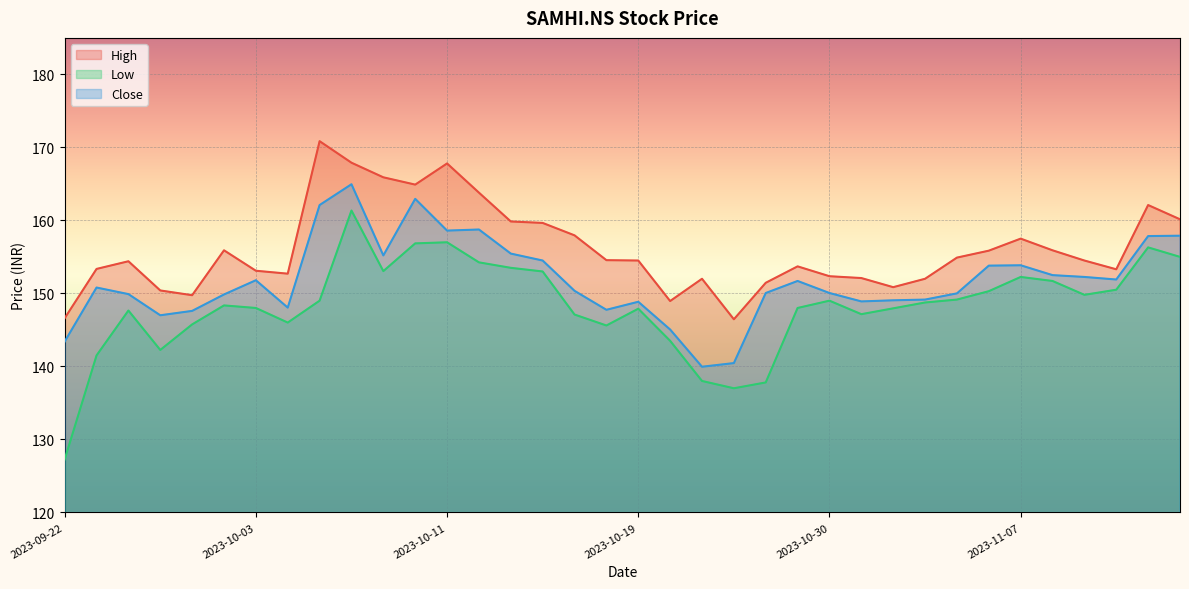

True or false: Close and High cross at least once.

False